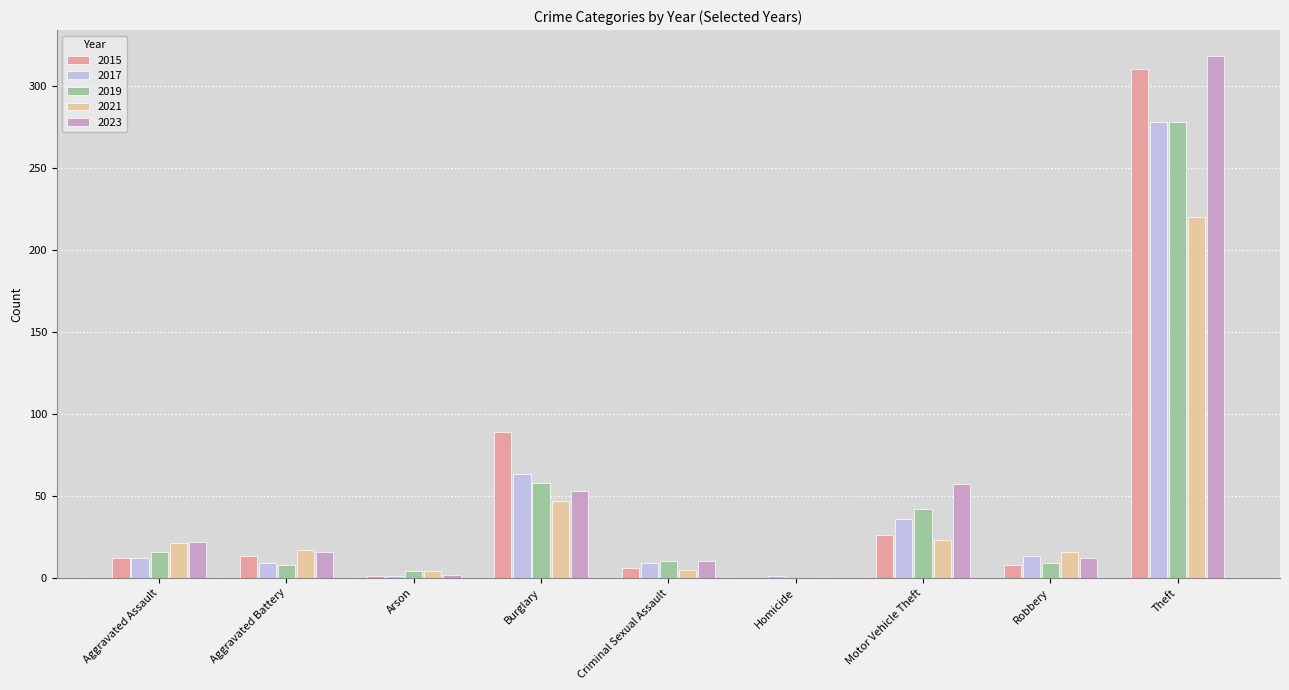

What is the average value of the 2015 series?

52